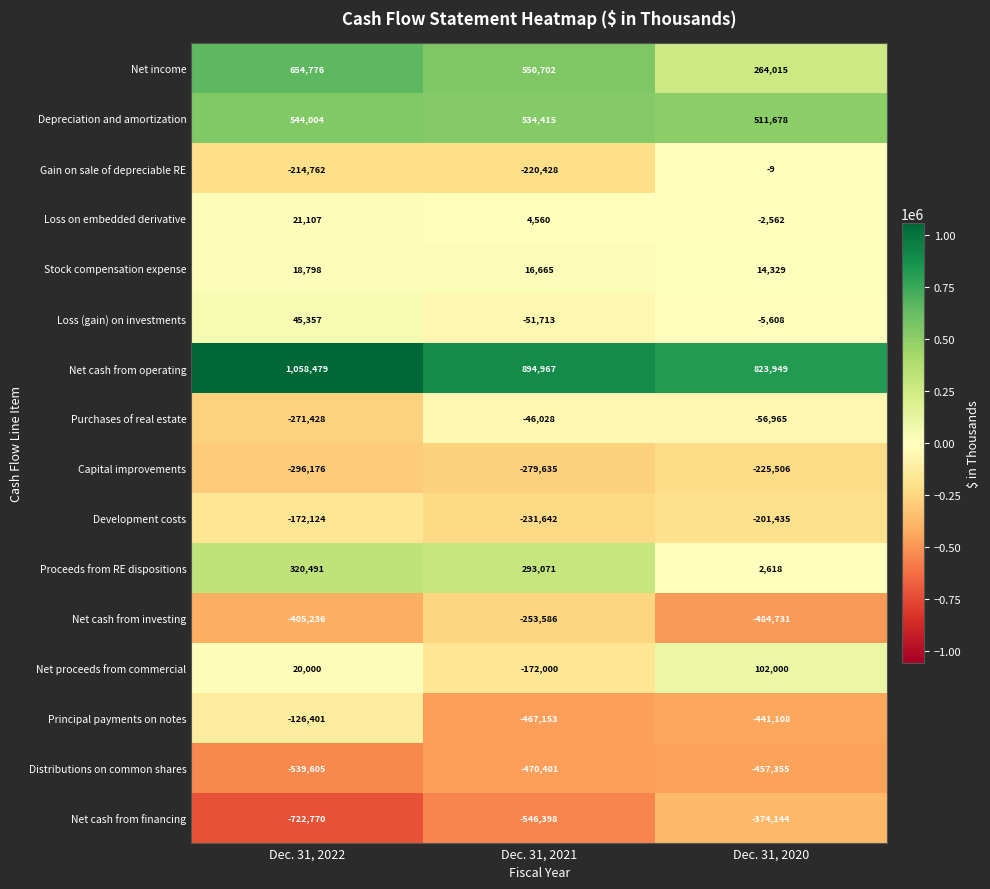

What is the difference between the Proceeds from RE dispositions values at Dec. 31, 2021 and Dec. 31, 2020?

290453